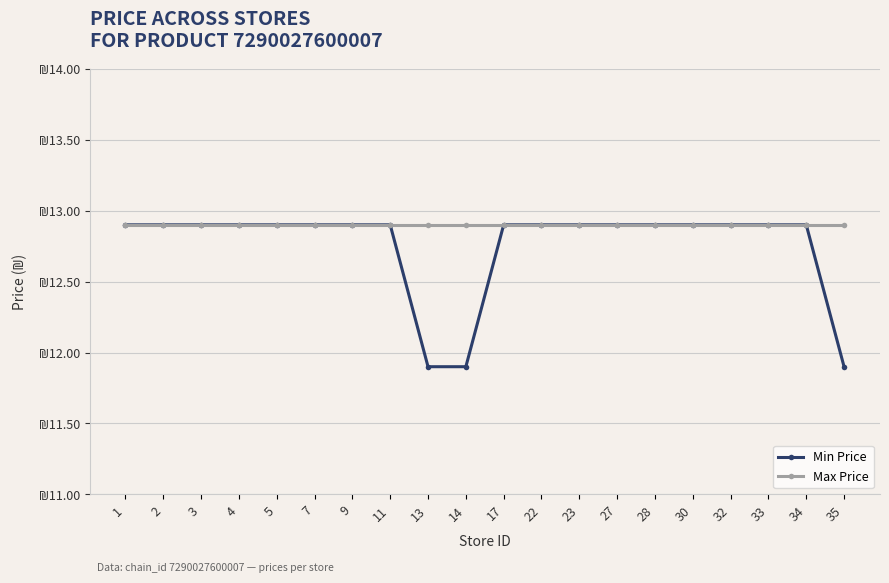

Reading right to left, what are all the values shown in this chart?

Min Price: 35=11.9	34=12.9	33=12.9	32=12.9	30=12.9	28=12.9	27=12.9	23=12.9	22=12.9	17=12.9	14=11.9	13=11.9	11=12.9	9=12.9	7=12.9	5=12.9	4=12.9	3=12.9	2=12.9	1=12.9
Max Price: 35=12.9	34=12.9	33=12.9	32=12.9	30=12.9	28=12.9	27=12.9	23=12.9	22=12.9	17=12.9	14=12.9	13=12.9	11=12.9	9=12.9	7=12.9	5=12.9	4=12.9	3=12.9	2=12.9	1=12.9